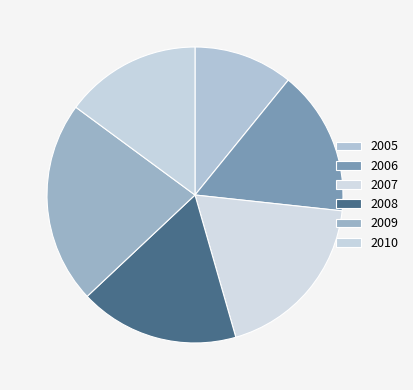

Count the number of slices in the pie.

6